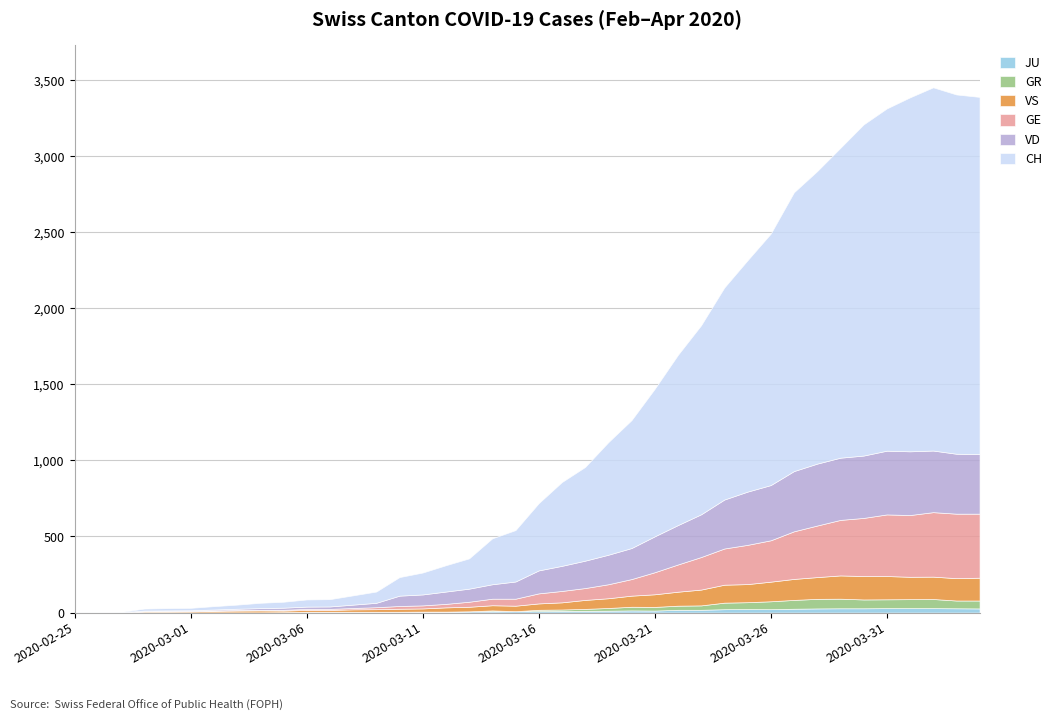

What is the difference between the maximum and second lowest values in the CH series?

2387